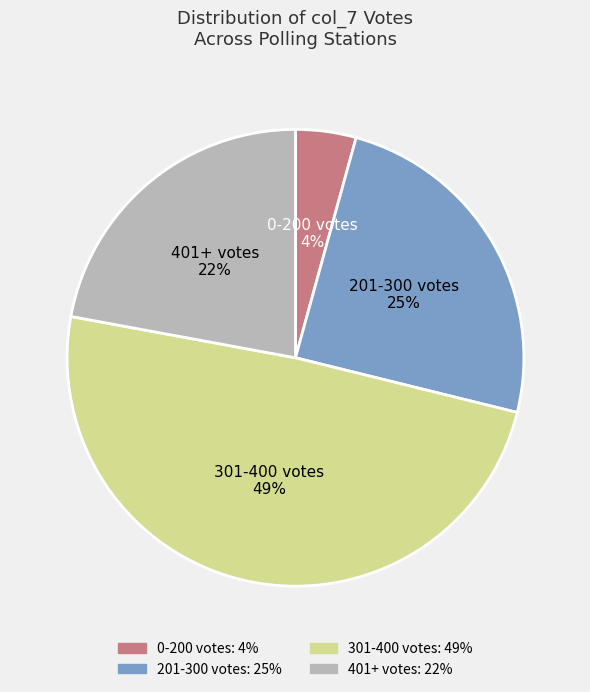

To the nearest percent, what is the average slice percentage?

25%